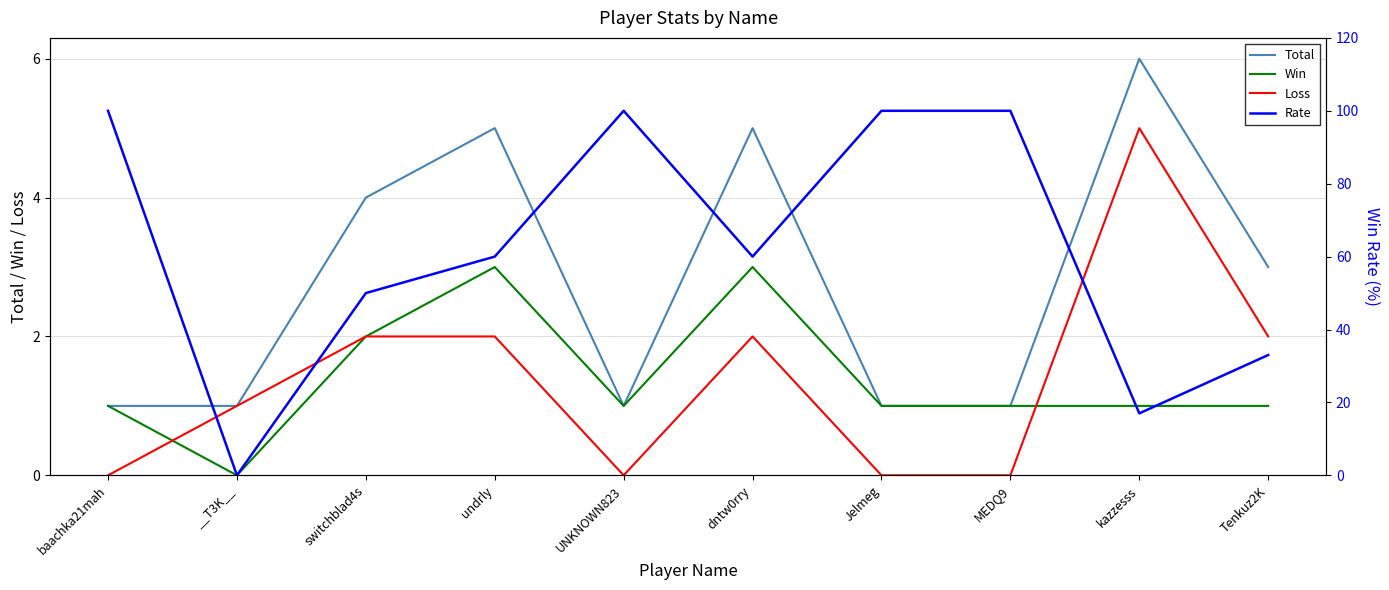

What is the sum of the Loss values at Tenkuz2K and MEDQ9?

2